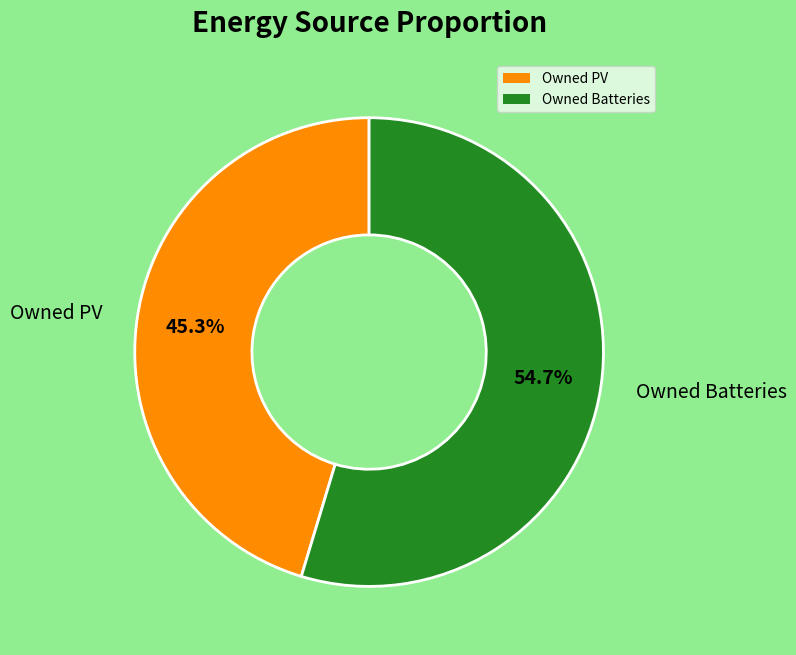

Is it true that Owned PV is 45% of the pie?

True